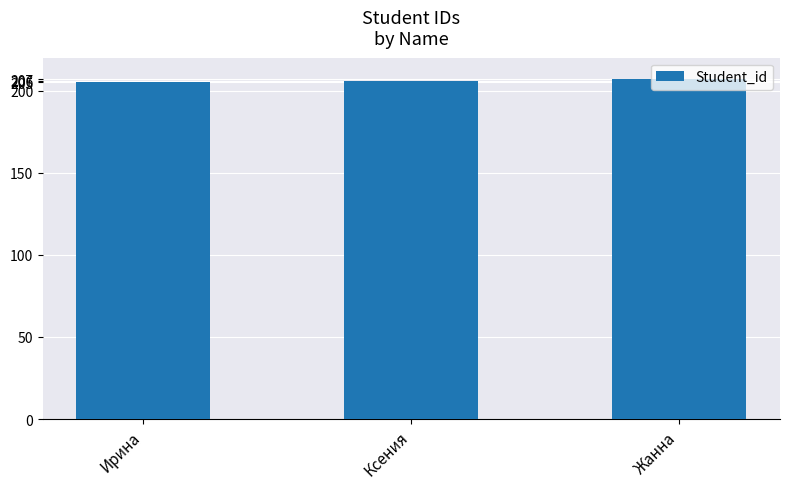

What is the sum of the values at Жанна and Ксения?

413